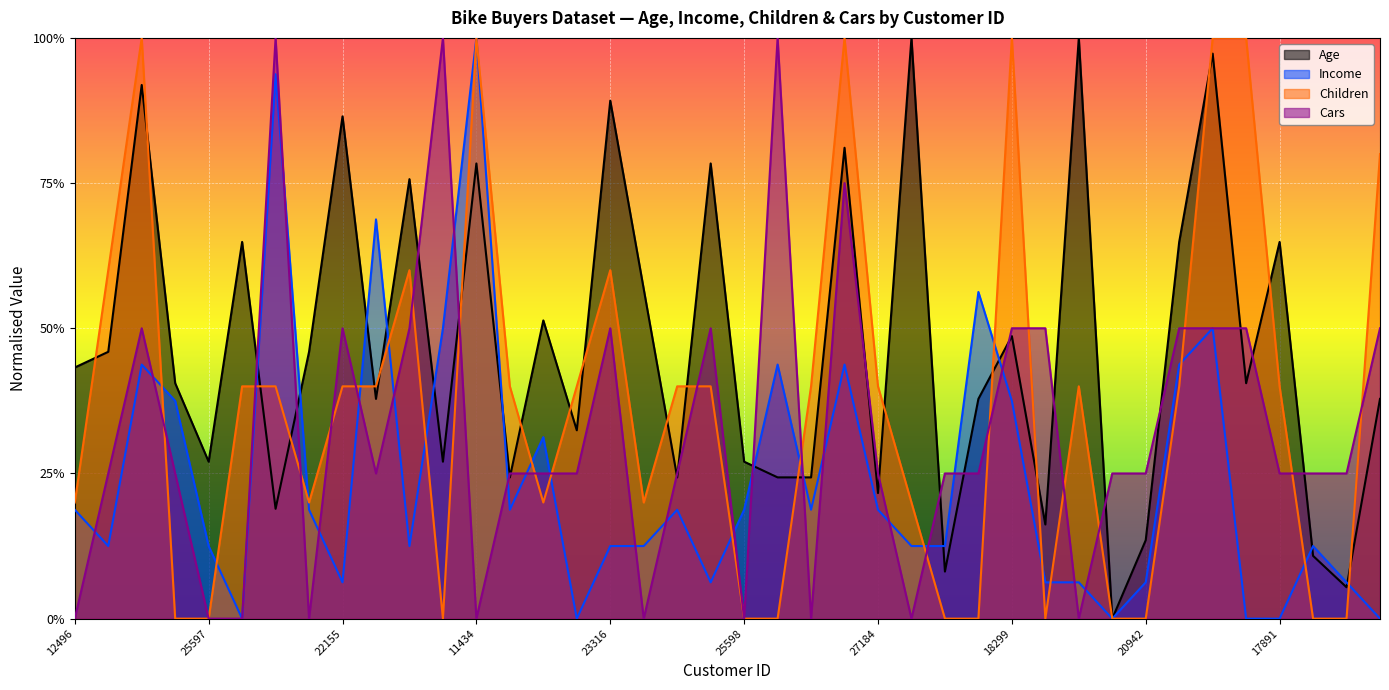

Reading left to right, list all the values displayed in this chart.

Age: 12496=0.4	24107=0.5	14177=0.9	24381=0.4	25597=0.3	13507=0.6	27974=0.2	19364=0.5	22155=0.9	19280=0.4	22173=0.8	12697=0.3	11434=0.8	25323=0.2	23542=0.5	20870=0.3	23316=0.9	12610=0.6	27183=0.2	25940=0.8	25598=0.3	21564=0.2	19193=0.2	26412=0.8	27184=0.2	12590=1.0	17841=0.1	18283=0.4	18299=0.5	16466=0.2	19273=1.0	22400=0.0	20942=0.1	18484=0.6	12291=1.0	28380=0.4	17891=0.6	27832=0.1	26863=0.1	16259=0.4
Income: 12496=0.2	24107=0.1	14177=0.4	24381=0.4	25597=0.1	13507=0.0	27974=0.9	19364=0.2	22155=0.1	19280=0.7	22173=0.1	12697=0.5	11434=1.0	25323=0.2	23542=0.3	20870=0.0	23316=0.1	12610=0.1	27183=0.2	25940=0.1	25598=0.2	21564=0.4	19193=0.2	26412=0.4	27184=0.2	12590=0.1	17841=0.1	18283=0.6	18299=0.4	16466=0.1	19273=0.1	22400=0.0	20942=0.1	18484=0.4	12291=0.5	28380=0.0	17891=0.0	27832=0.1	26863=0.1	16259=0.0
Children: 12496=0.2	24107=0.6	14177=1.0	24381=0.0	25597=0.0	13507=0.4	27974=0.4	19364=0.2	22155=0.4	19280=0.4	22173=0.6	12697=0.0	11434=1.0	25323=0.4	23542=0.2	20870=0.4	23316=0.6	12610=0.2	27183=0.4	25940=0.4	25598=0.0	21564=0.0	19193=0.4	26412=1.0	27184=0.4	12590=0.2	17841=0.0	18283=0.0	18299=1.0	16466=0.0	19273=0.4	22400=0.0	20942=0.0	18484=0.4	12291=1.0	28380=1.0	17891=0.4	27832=0.0	26863=0.0	16259=0.8
Cars: 12496=0.0	24107=0.2	14177=0.5	24381=0.2	25597=0.0	13507=0.0	27974=1.0	19364=0.0	22155=0.5	19280=0.2	22173=0.5	12697=1.0	11434=0.0	25323=0.2	23542=0.2	20870=0.2	23316=0.5	12610=0.0	27183=0.2	25940=0.5	25598=0.0	21564=1.0	19193=0.0	26412=0.8	27184=0.2	12590=0.0	17841=0.2	18283=0.2	18299=0.5	16466=0.5	19273=0.0	22400=0.2	20942=0.2	18484=0.5	12291=0.5	28380=0.5	17891=0.2	27832=0.2	26863=0.2	16259=0.5